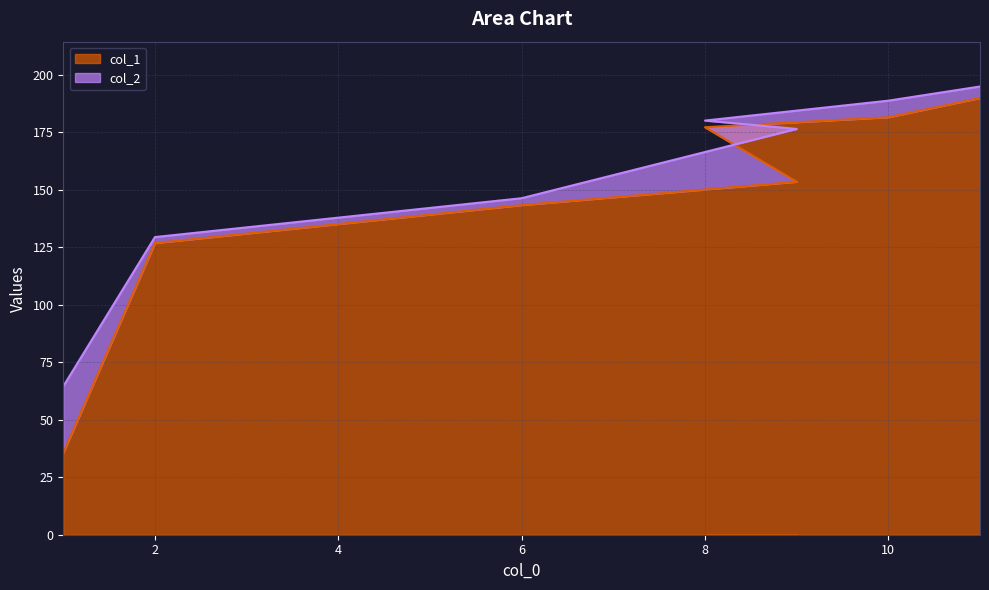

What is the label of the 2nd point from the right?

10